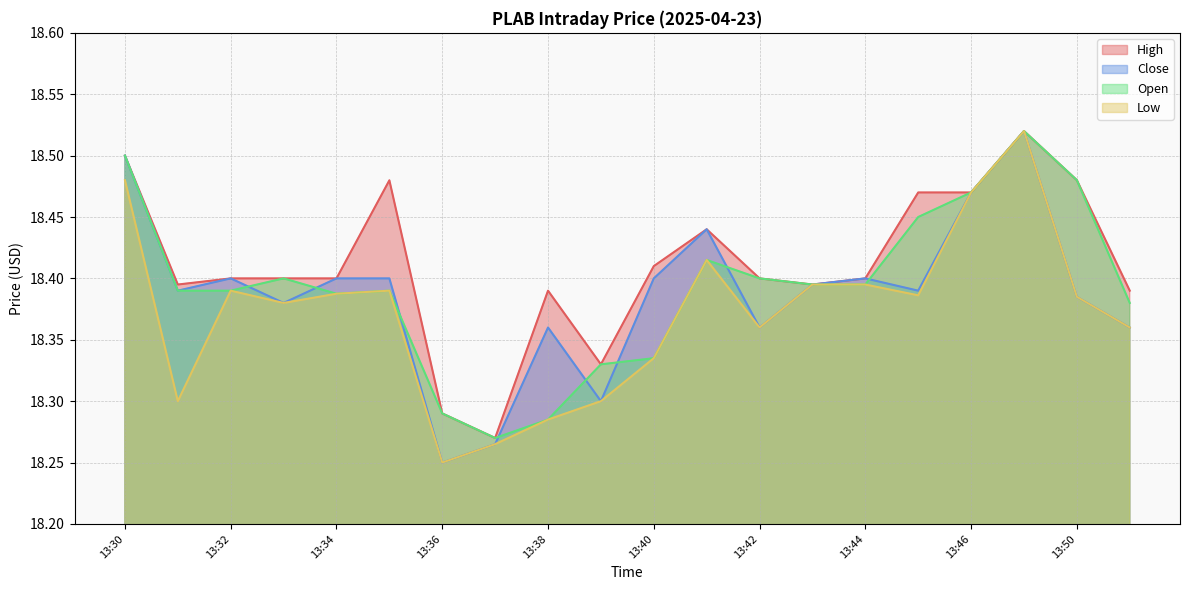

Rank the categories by Low value from highest to lowest.

13:49, 13:30, 13:46, 13:41, 13:43, 13:44, 13:32, 13:35, 13:34, 13:45, 13:50, 13:33, 13:42, 13:52, 13:40, 13:31, 13:39, 13:38, 13:37, 13:36